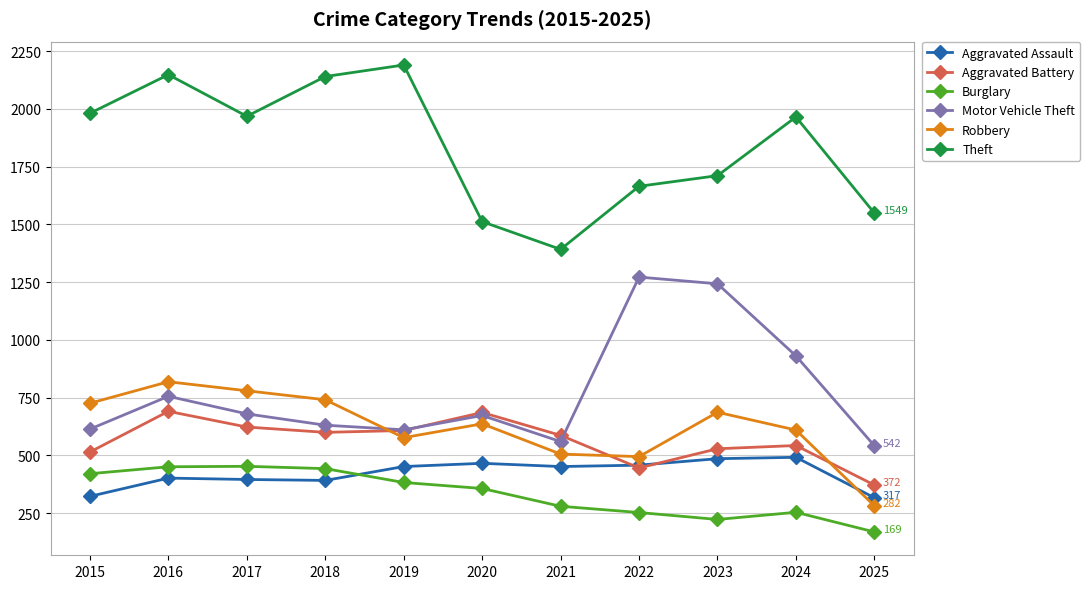

Which series has the largest range (max minus min)?

Theft